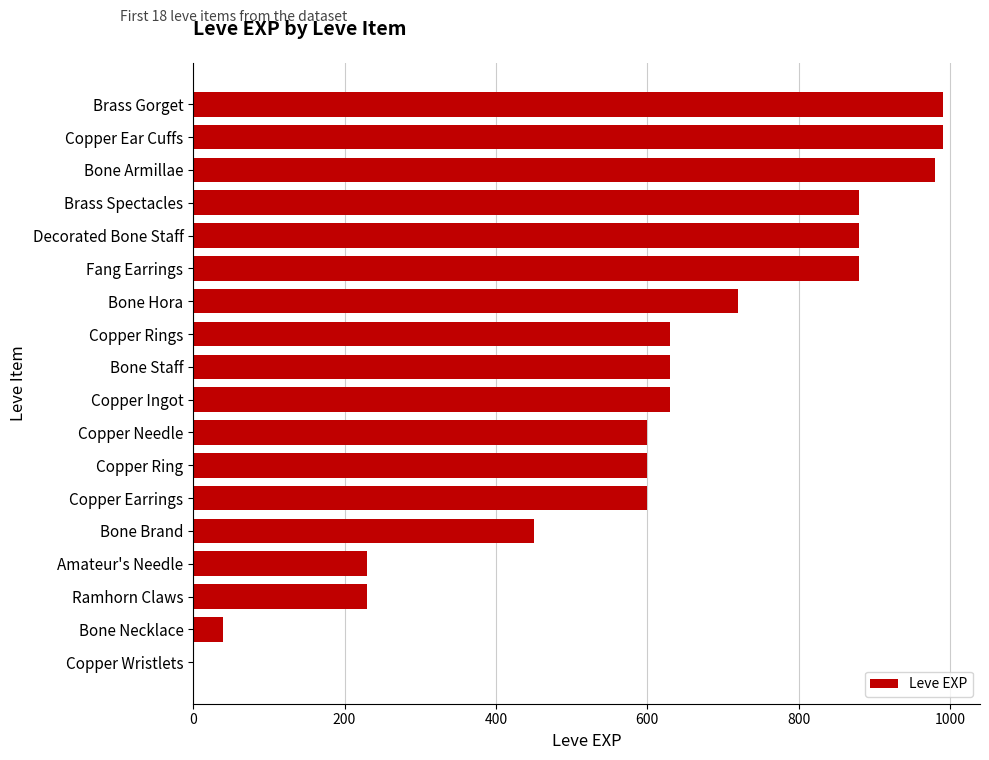

Is it true that the value at Copper Ingot is 237?

False